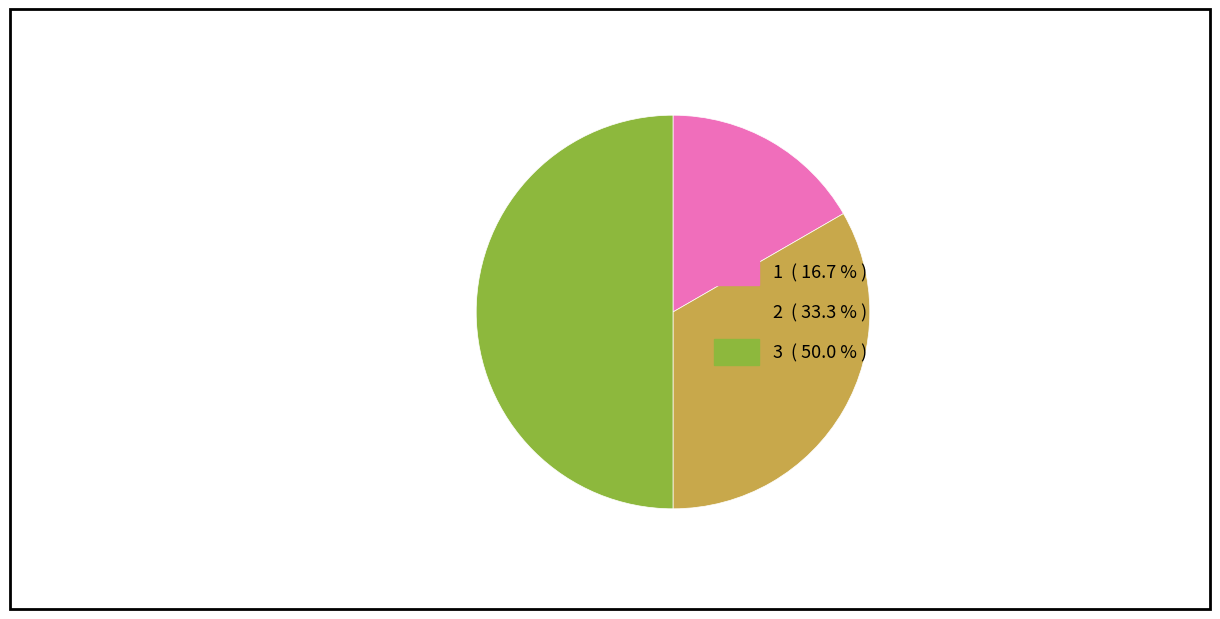

How many segments does this pie chart have?

3